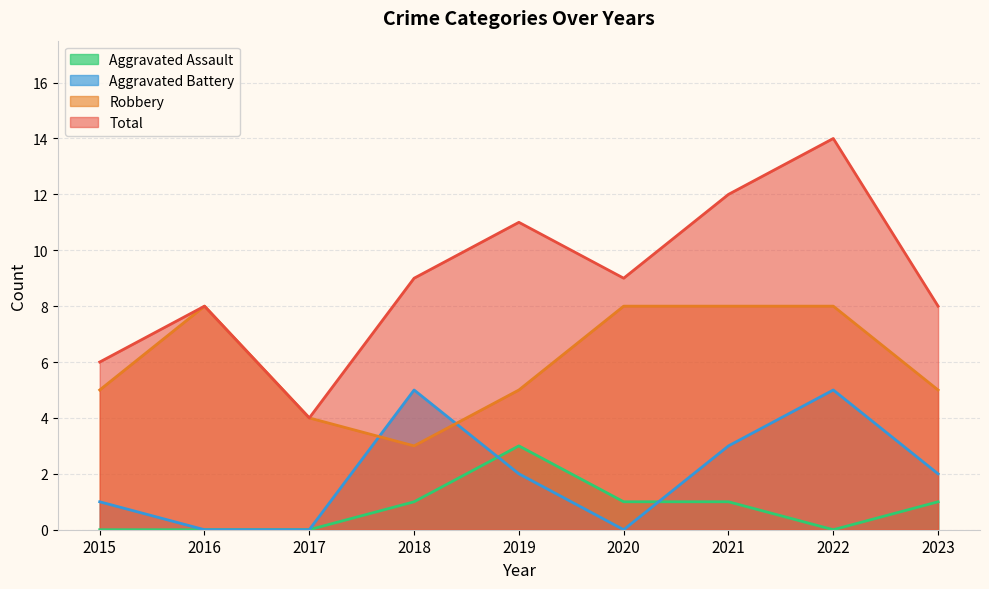

Reading left to right, extract all data points from this chart.

Aggravated Assault: 2015=0	2016=0	2017=0	2018=1	2019=3	2020=1	2021=1	2022=0	2023=1
Aggravated Battery: 2015=1	2016=0	2017=0	2018=5	2019=2	2020=0	2021=3	2022=5	2023=2
Robbery: 2015=5	2016=8	2017=4	2018=3	2019=5	2020=8	2021=8	2022=8	2023=5
Total: 2015=6	2016=8	2017=4	2018=9	2019=11	2020=9	2021=12	2022=14	2023=8